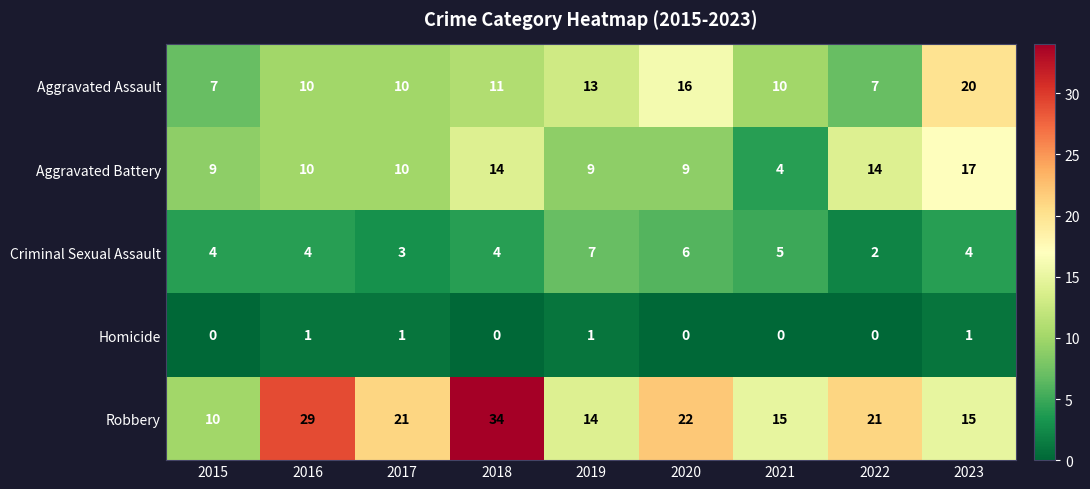

What is the difference between the Robbery values at 2018 and 2016?

5